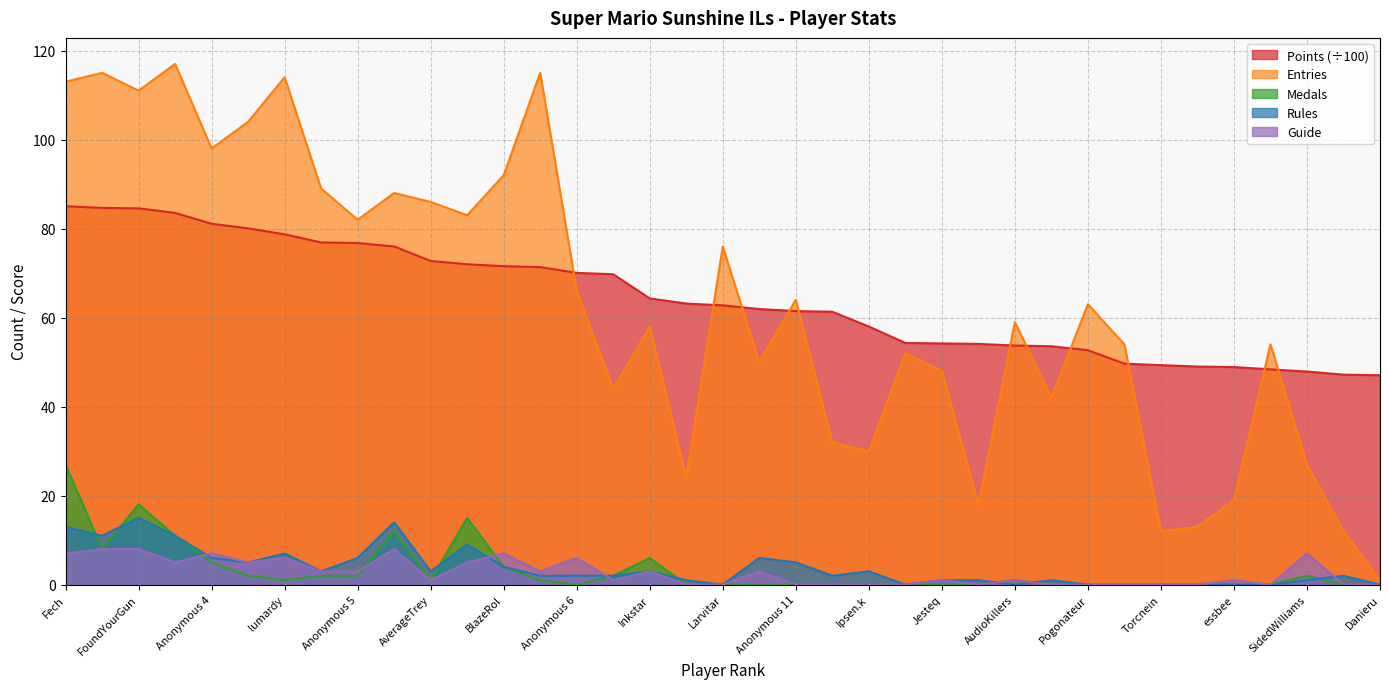

What is the difference between the maximum and minimum values in the Points series?

38.0